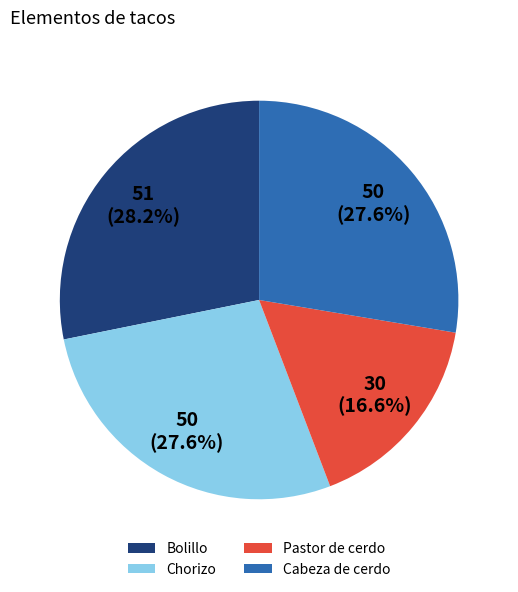

Does Pastor de cerdo account for over 50% of the chart?

No